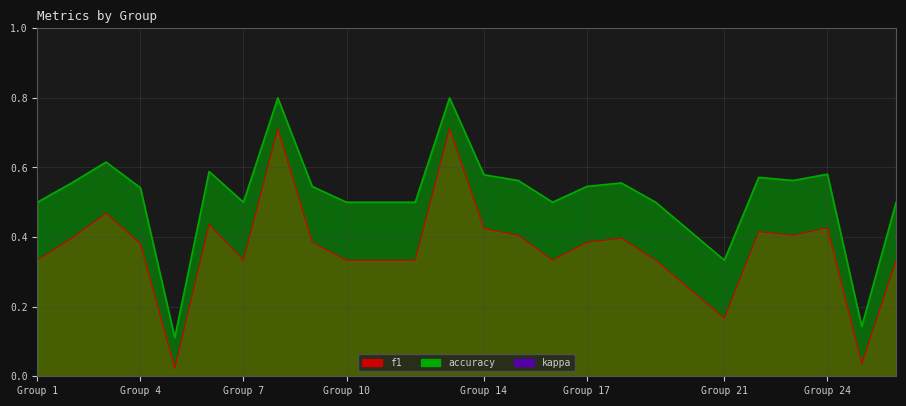

Which series has the largest total across all categories?

accuracy